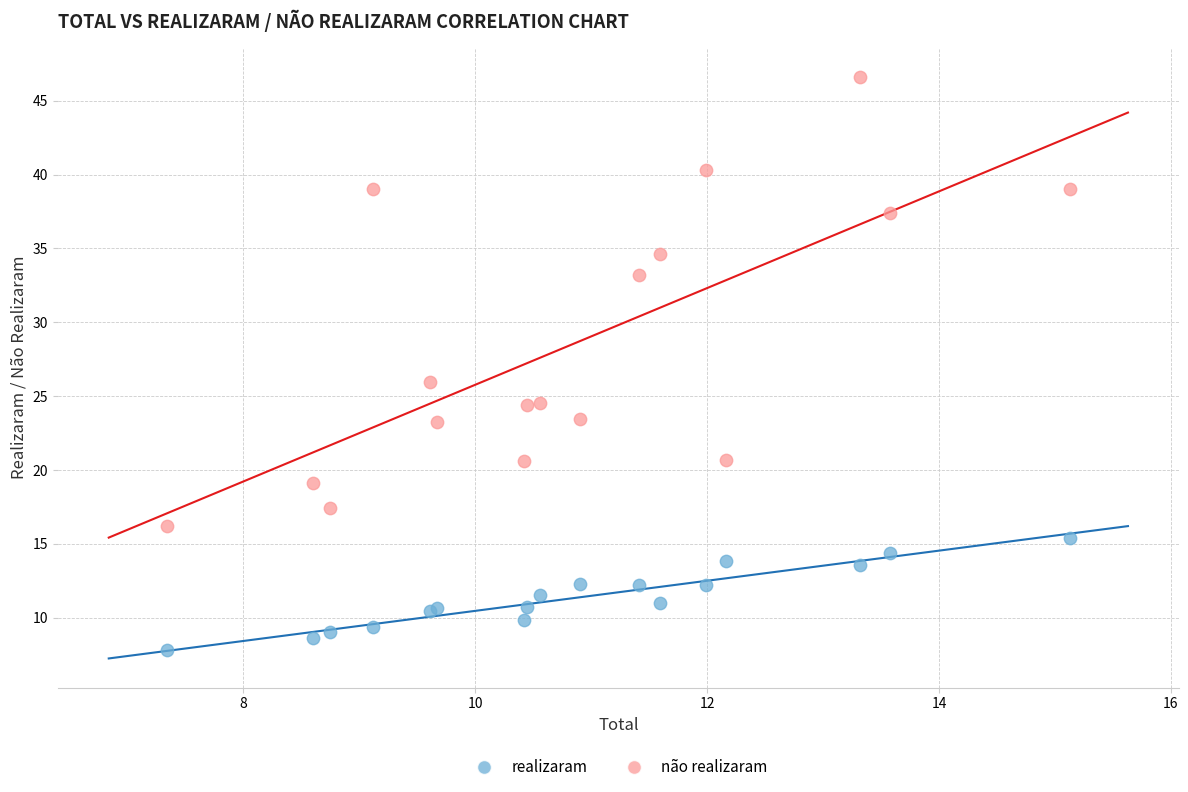

In the não realizaram series, what Y value is closest to 31?

33.2